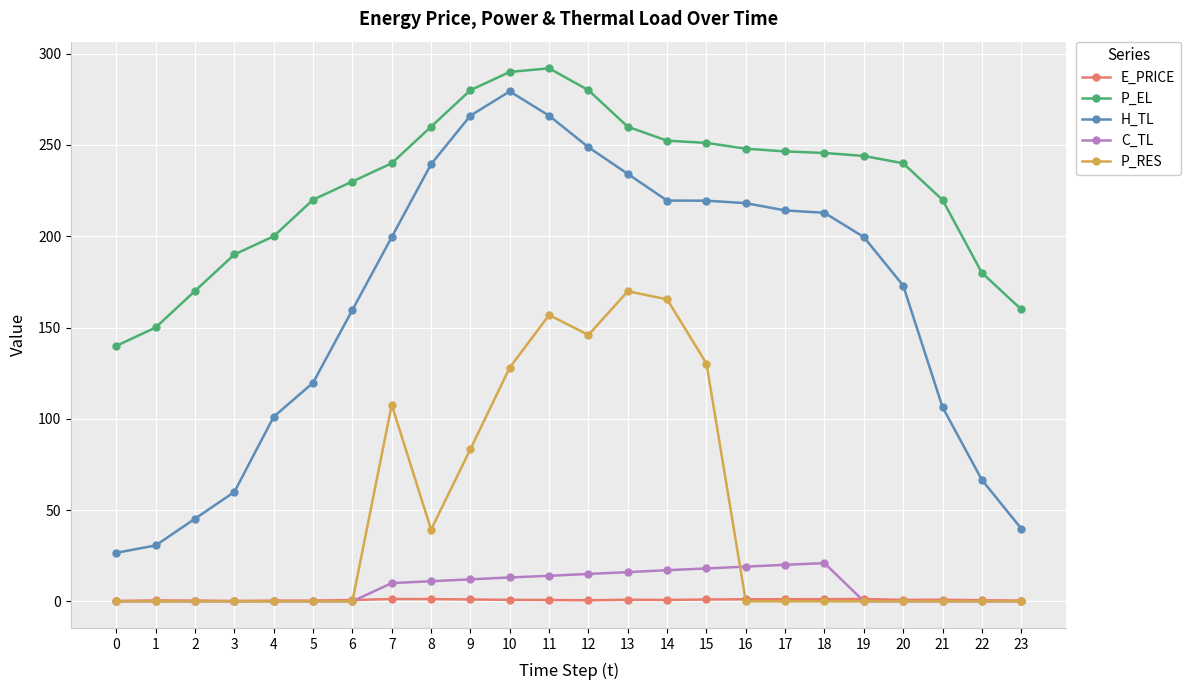

What is the spread (max minus min) of values at 3?

190.0